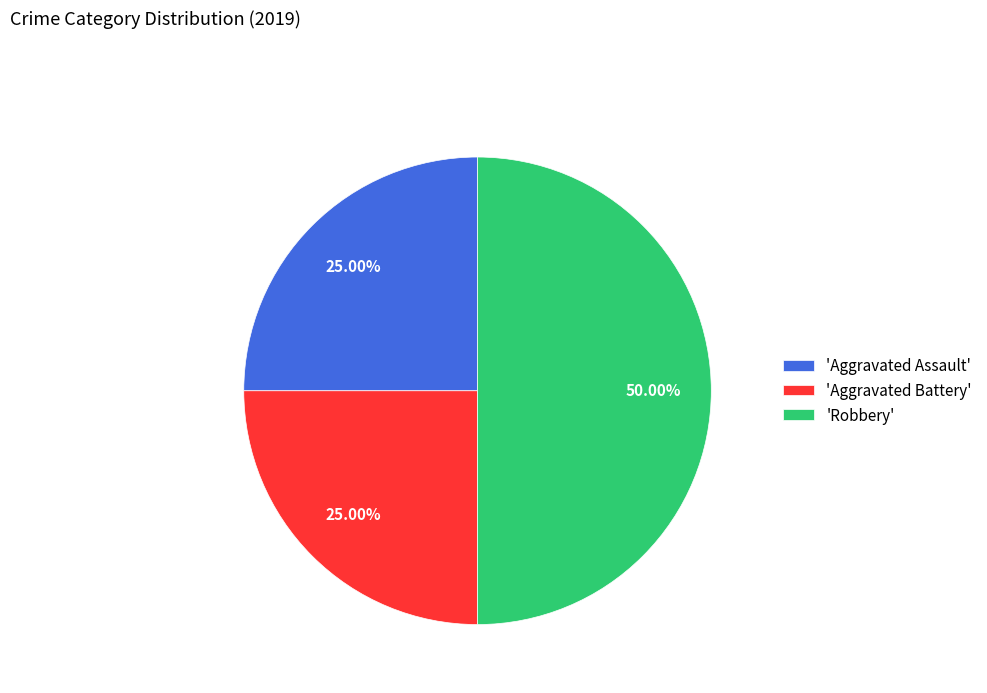

To the nearest percent, what is the average slice percentage?

33%